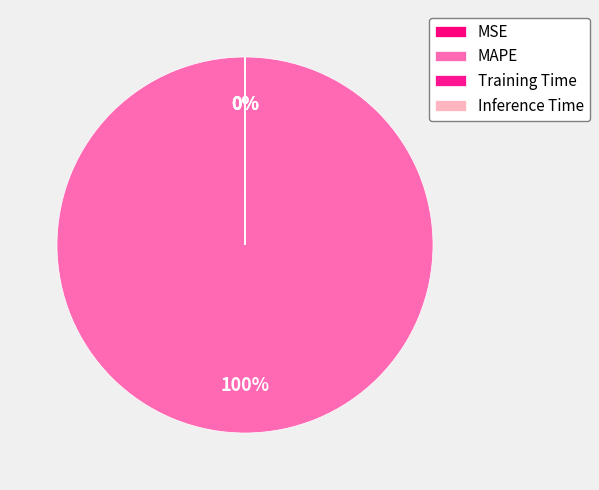

What is the change in value from MAPE to Inference Time?

-43.8